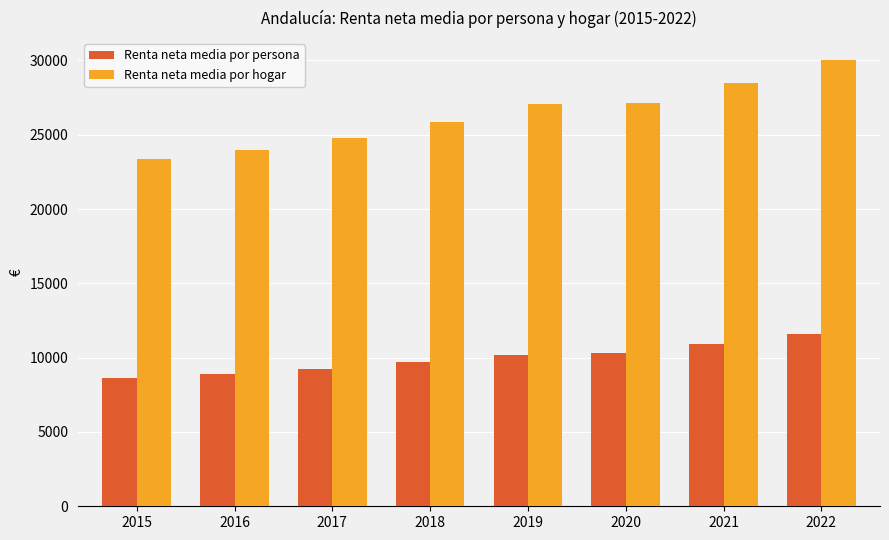

Which category has the highest value in the Renta neta media por persona series?

2022